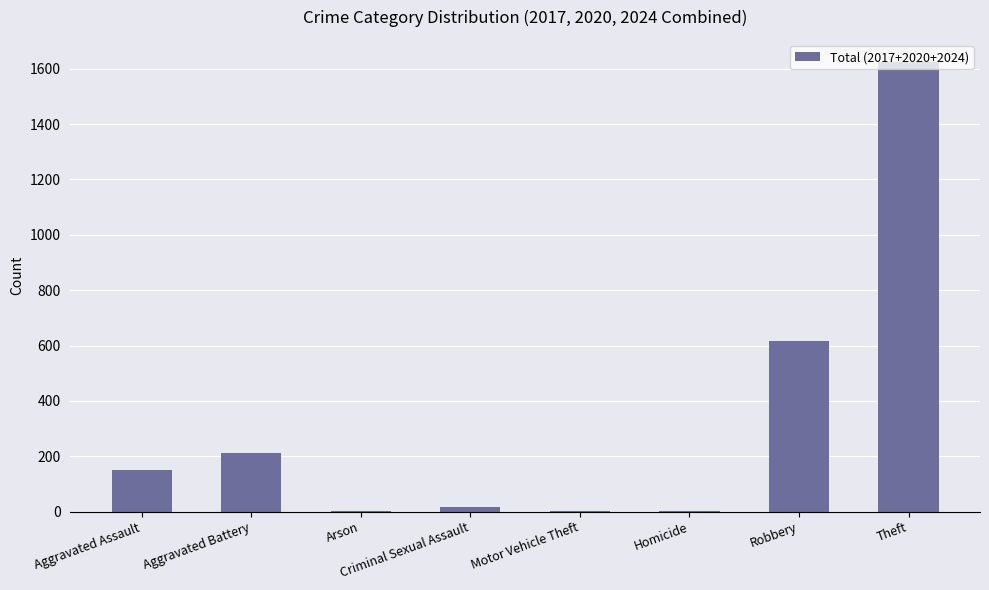

The value at Aggravated Battery is 354. True or false?

False